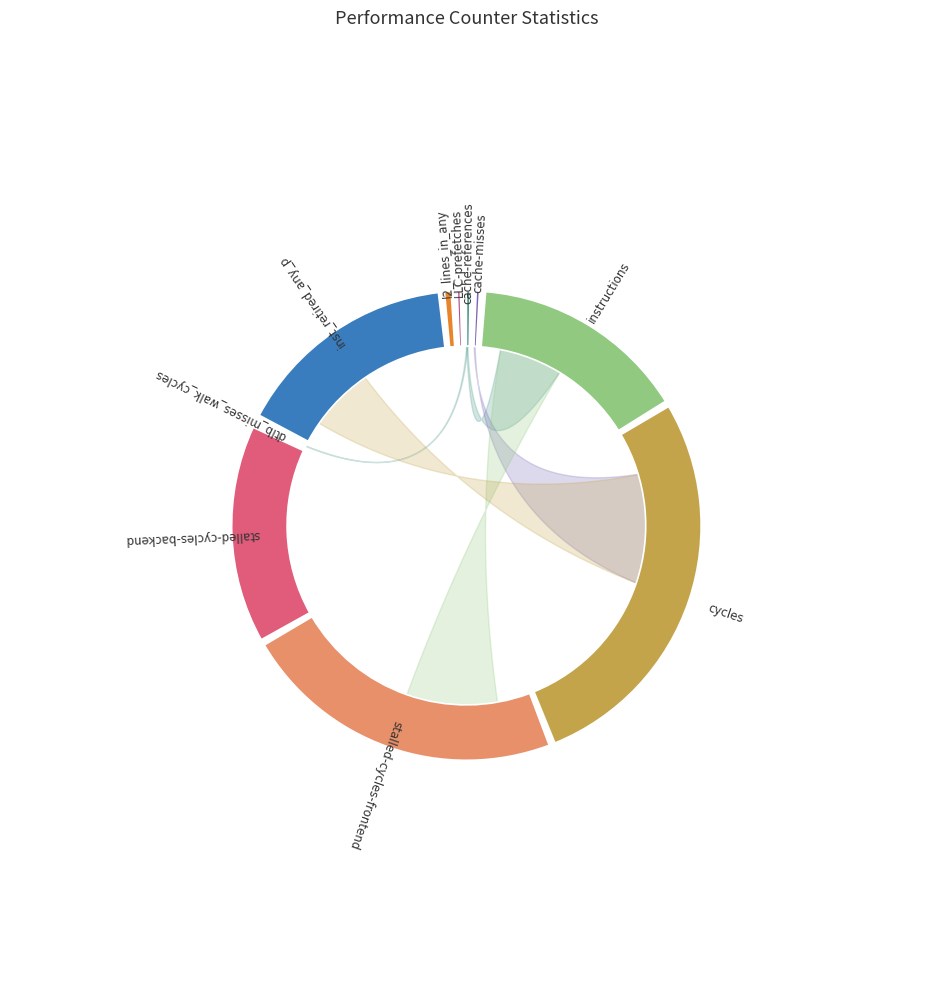

Which slice is the largest?

cycles